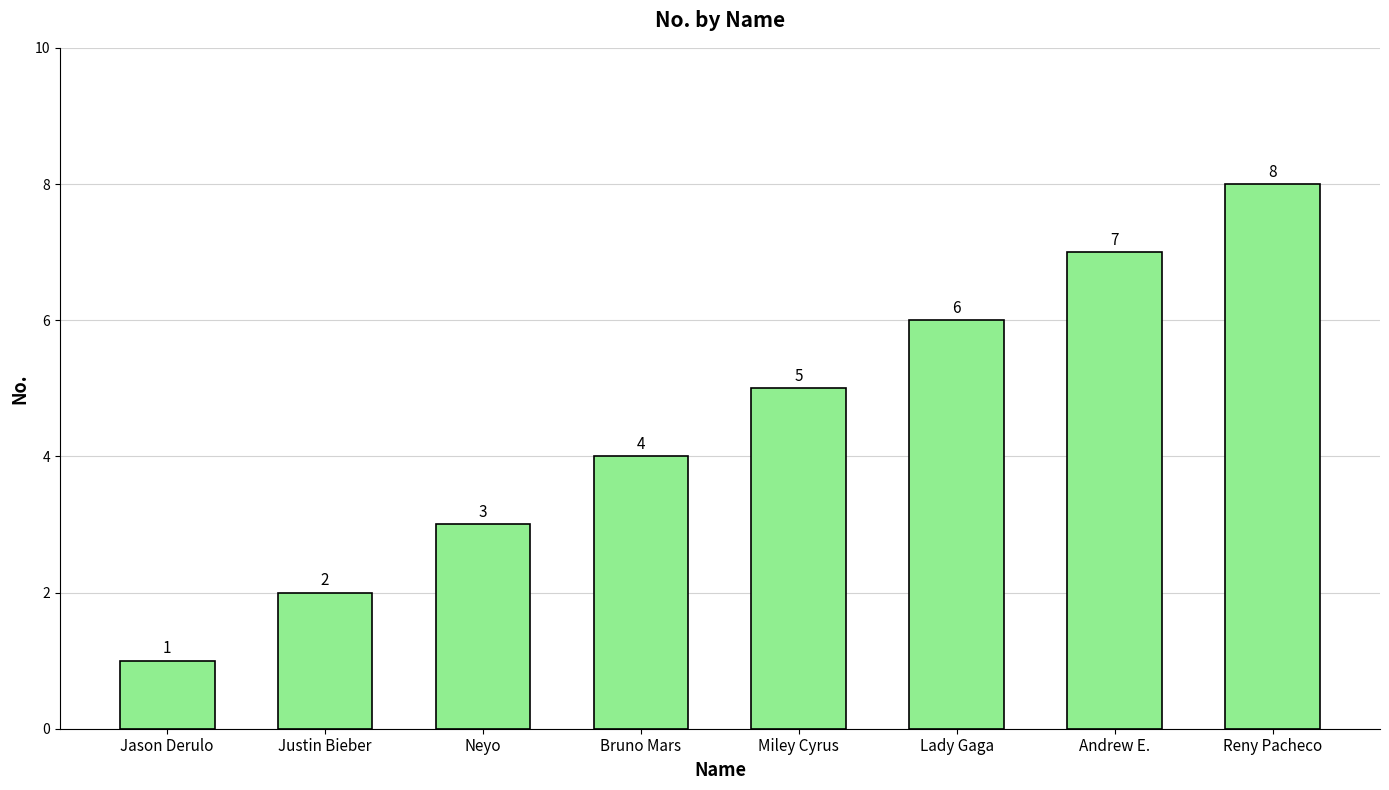

How many bars are there in total?

8